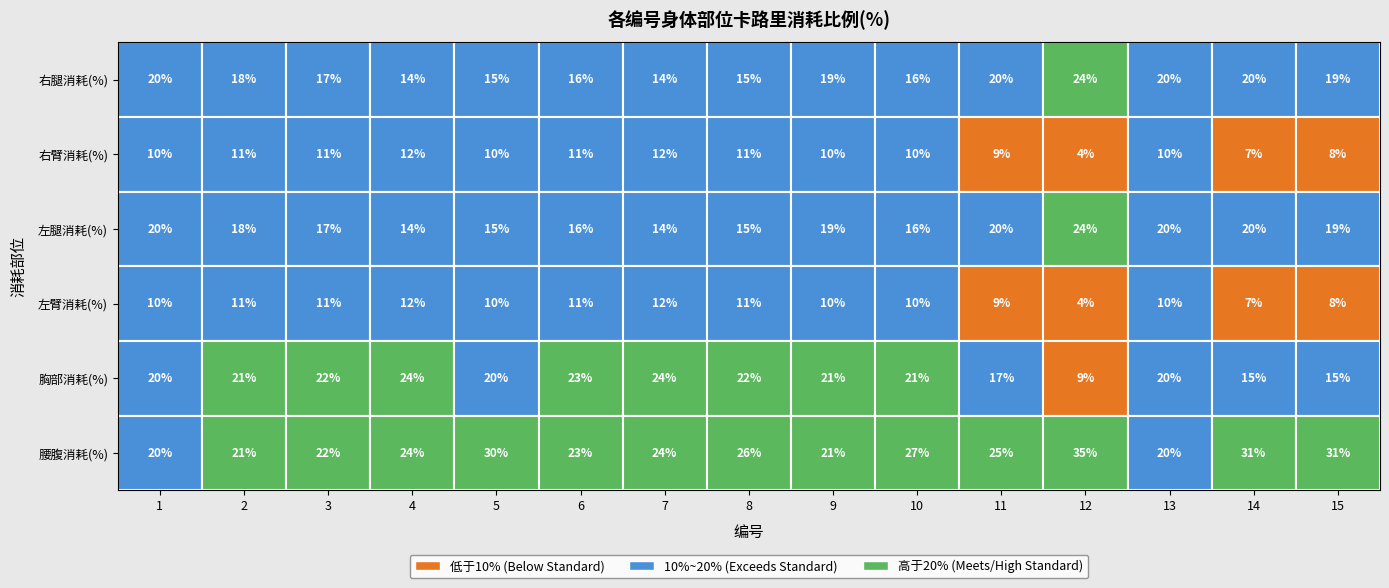

True or false: 胸部消耗(%) has a value of 31 at 2.

False